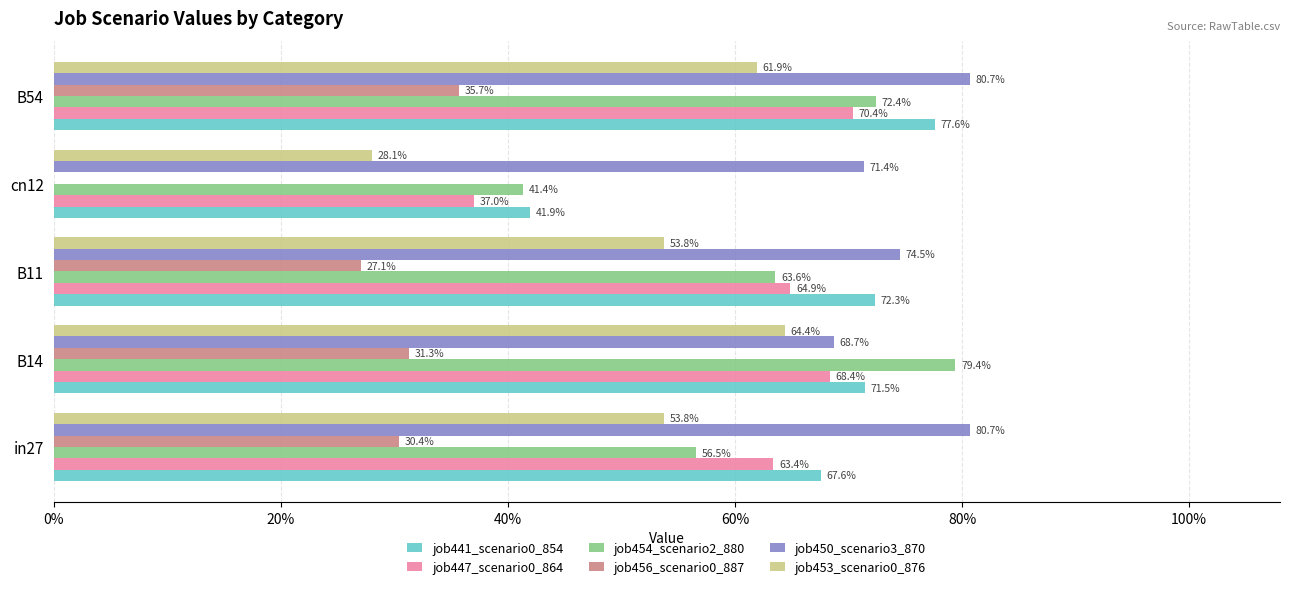

What are all the series names shown in the legend?

job441_scenario0_854, job447_scenario0_864, job454_scenario2_880, job456_scenario0_887, job450_scenario3_870, job453_scenario0_876